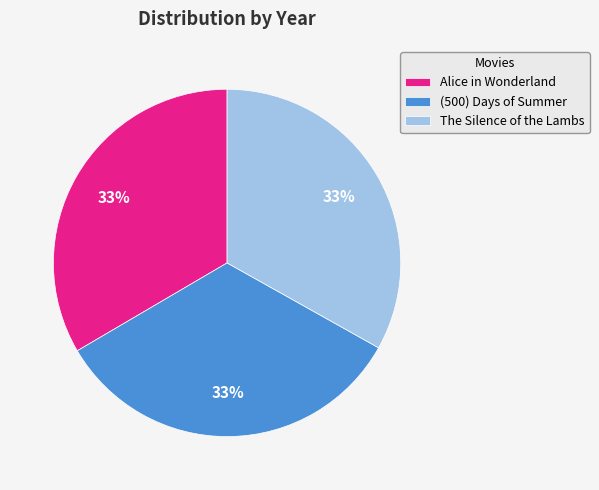

Does any single category account for the majority?

No